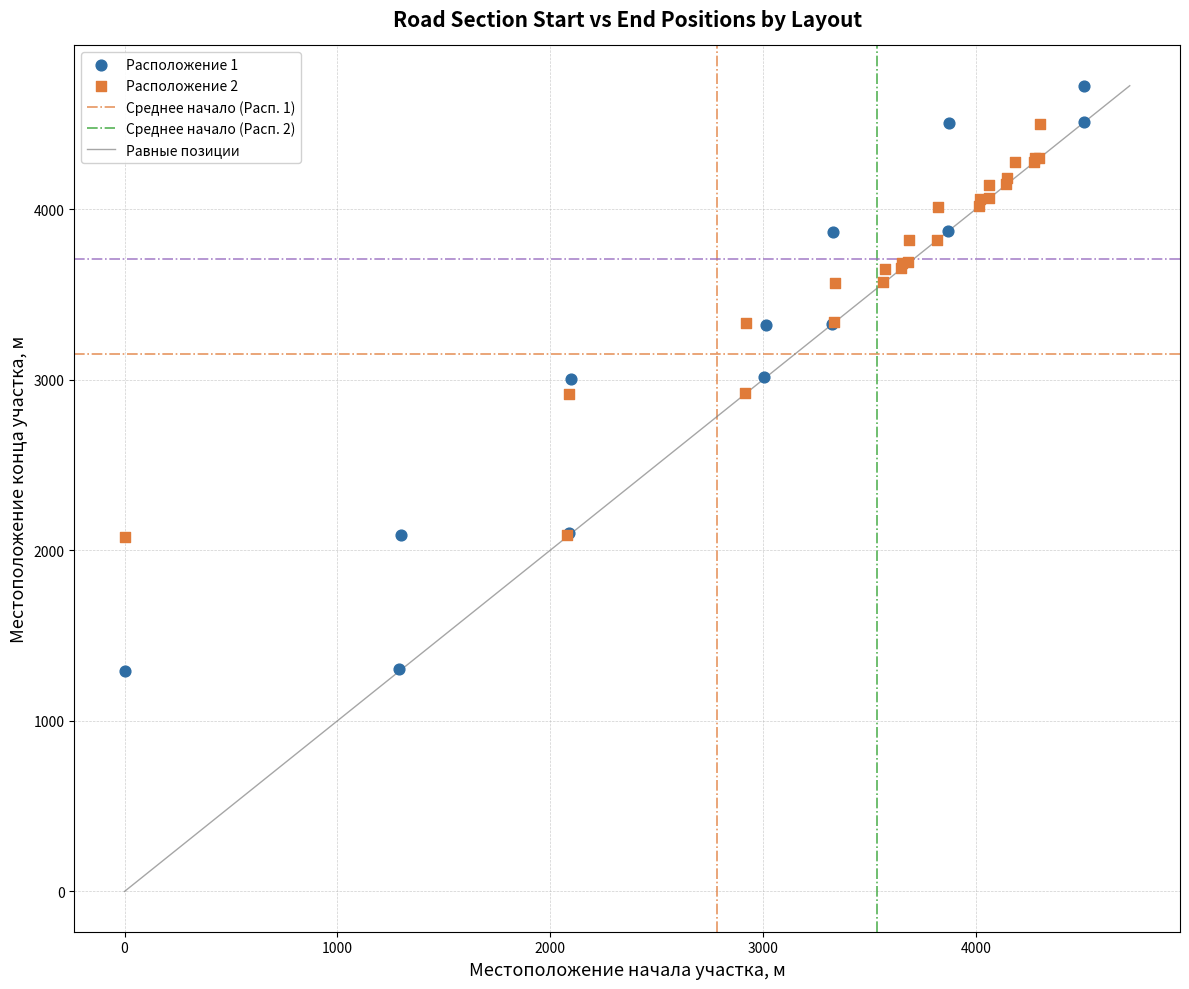

Which series reaches the maximum Y coordinate?

Расположение 1